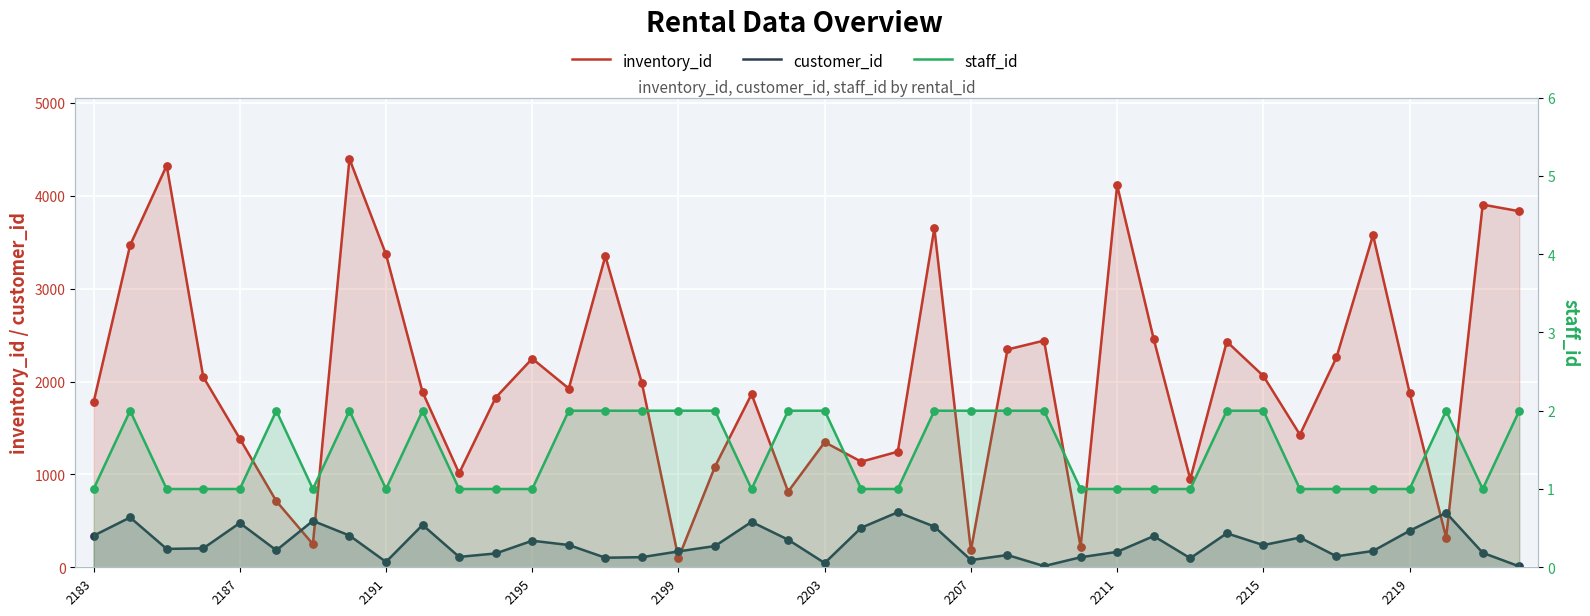

Which series reaches the minimum Y coordinate?

staff_id